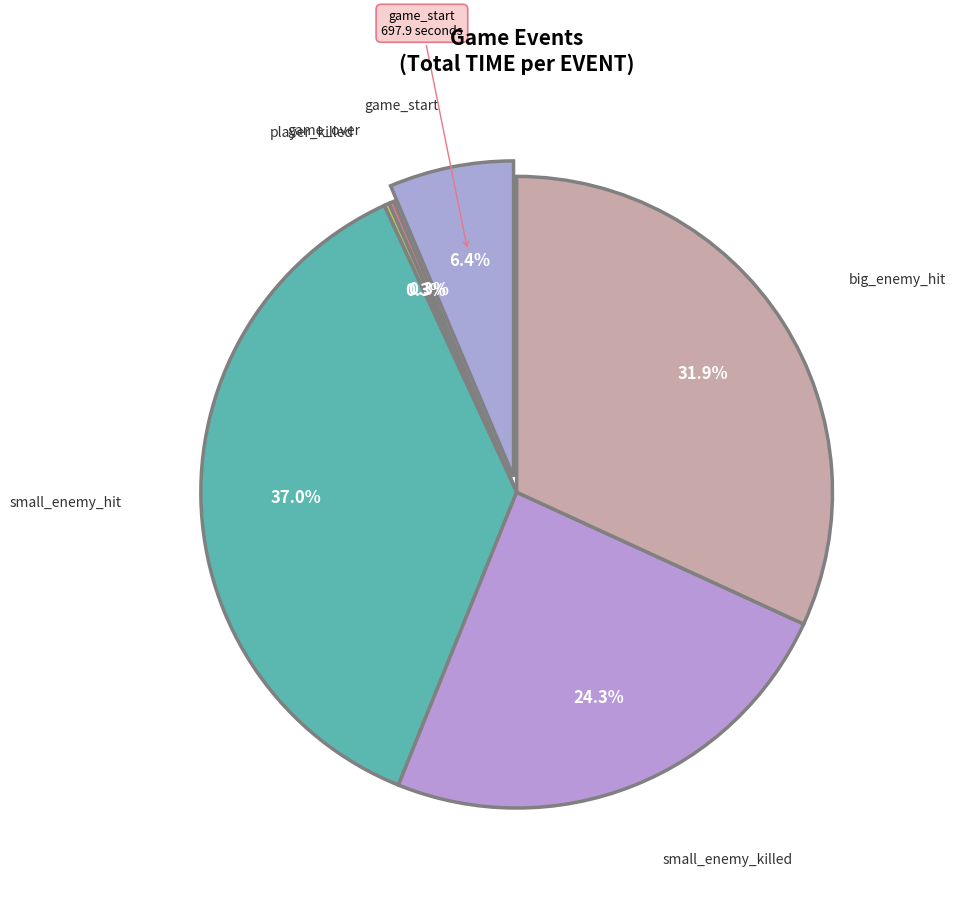

What portion of the pie excludes big_enemy_hit?

68.1%